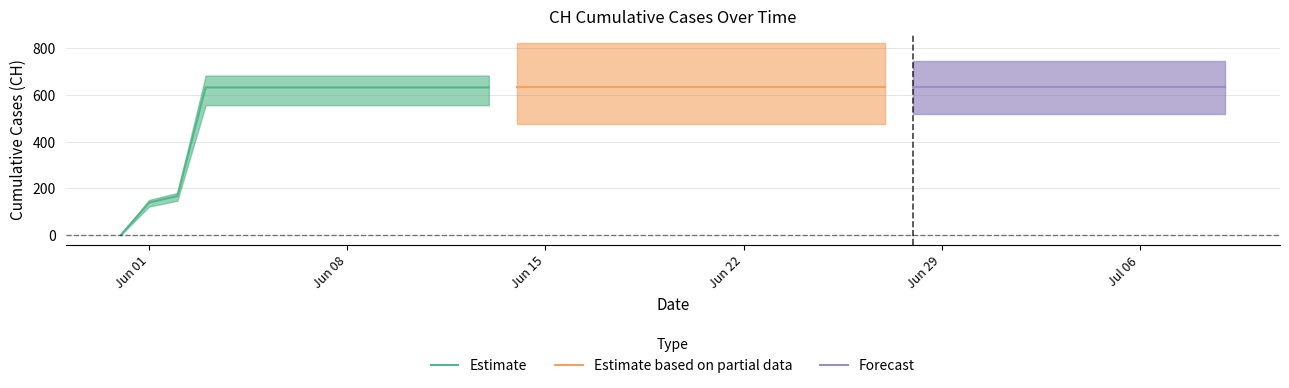

The value at 2020-06-24 is 351. True or false?

False